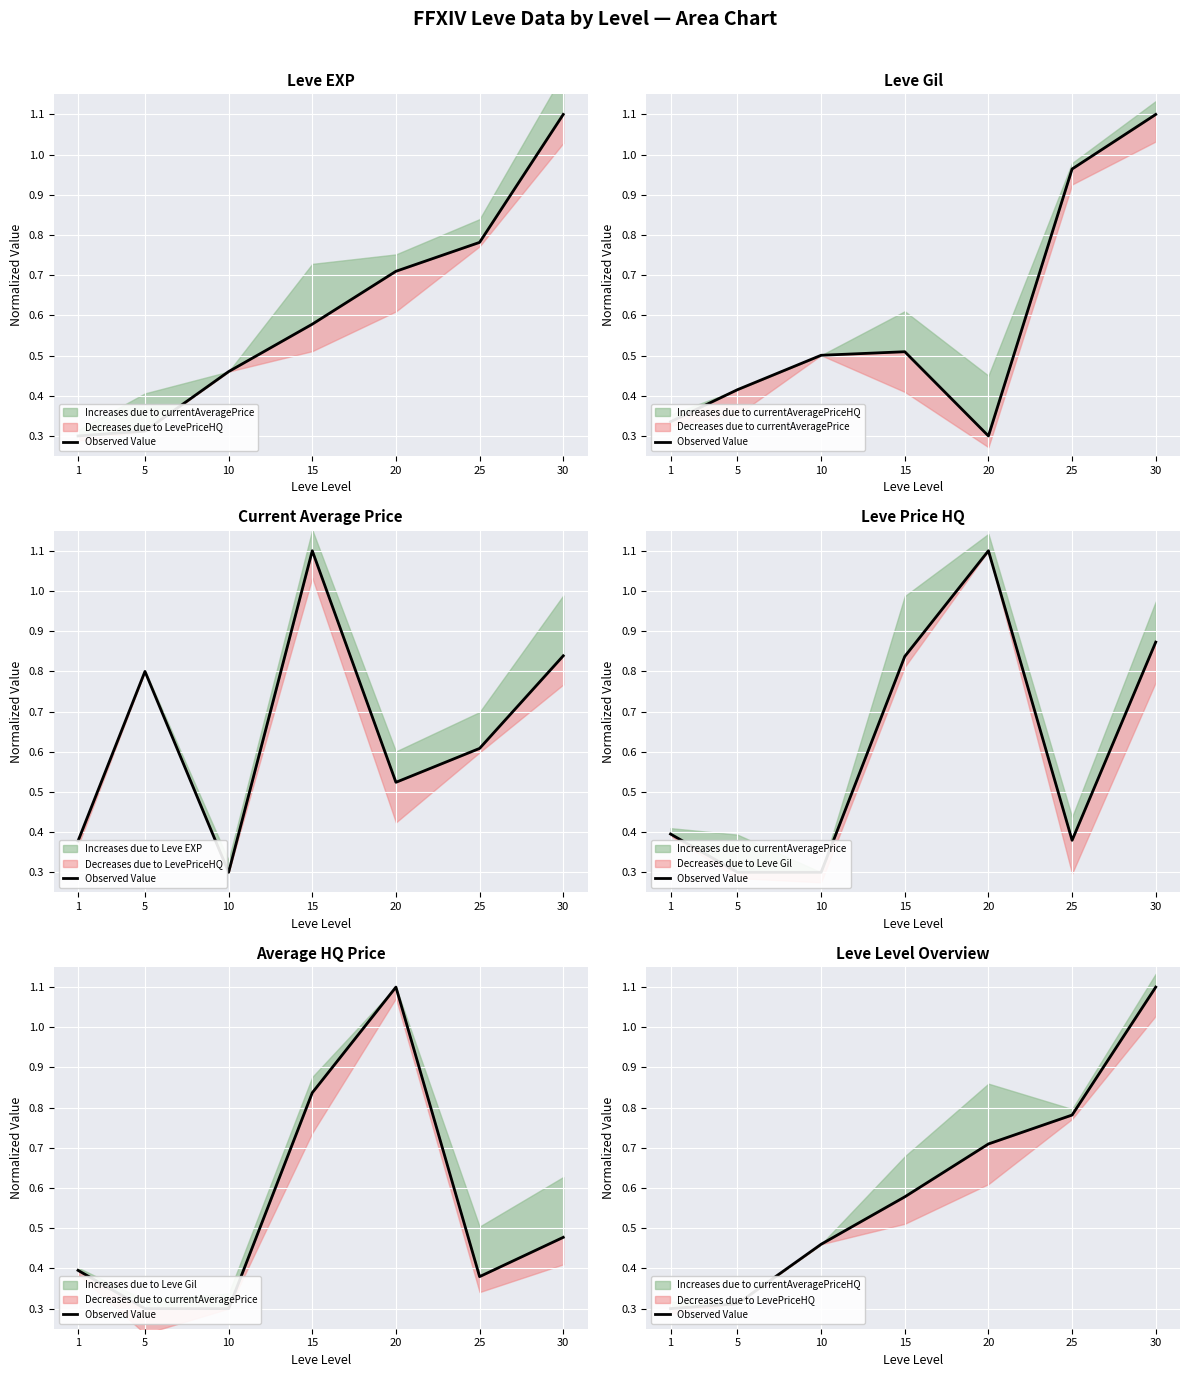

Reading left to right, what are all the values shown in this chart?

1=0.3	5=0.3	10=0.5	15=0.6	20=0.7	25=0.8	30=1.1